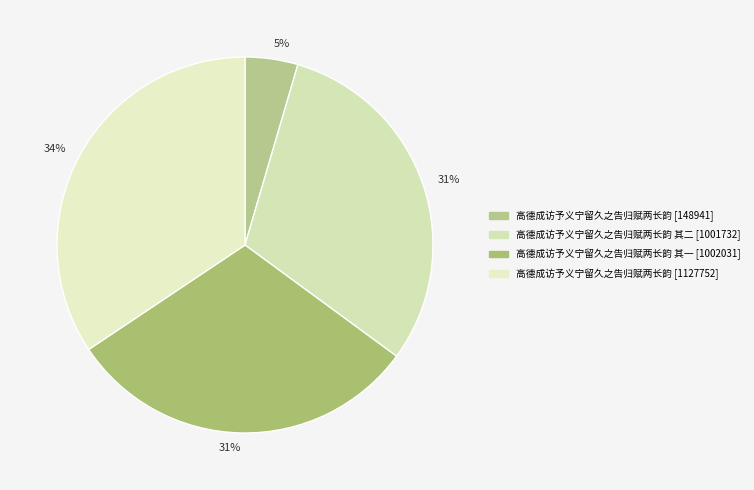

To the nearest percent, what is the average slice percentage?

25%